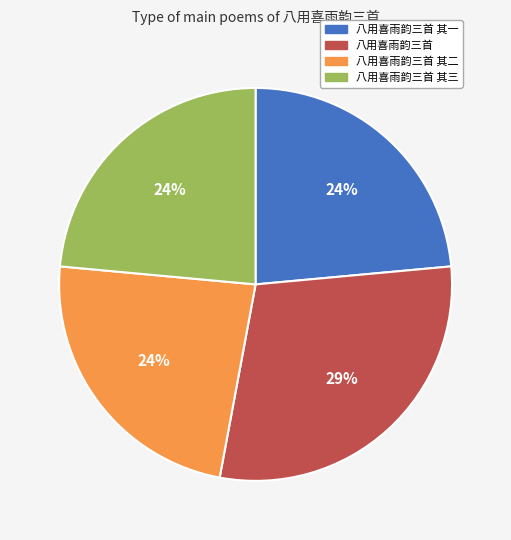

Approximately how many times larger is the value at 八用喜雨韵三首 其一 compared to 八用喜雨韵三首 其三?

1.0